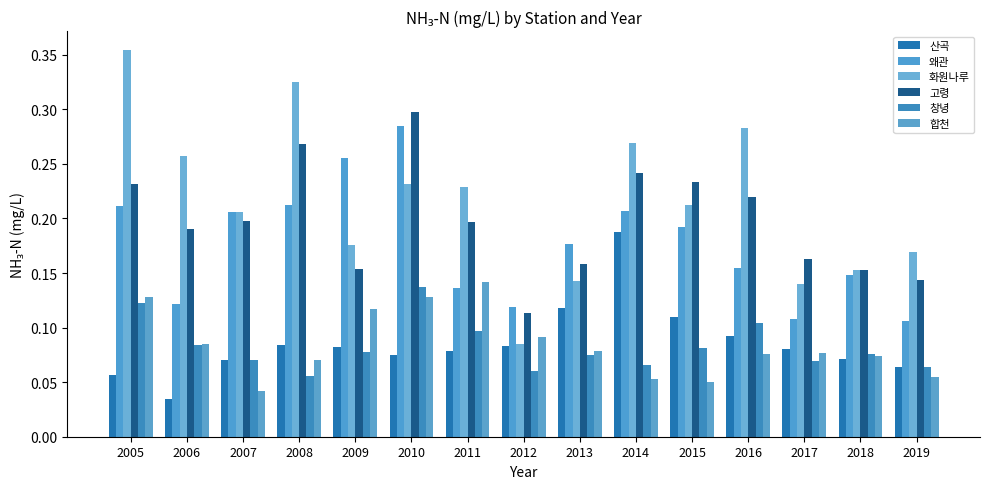

True or false: 산곡 has a value of 0.0 at 2009.

False